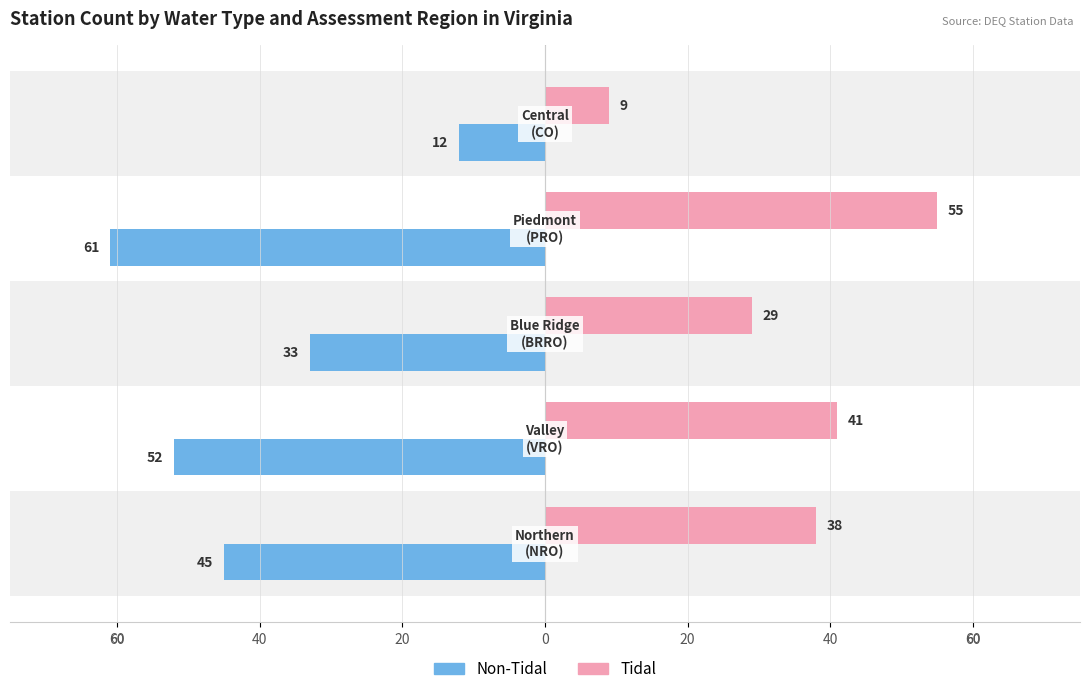

At how many categories does at least one series exceed -17?

5